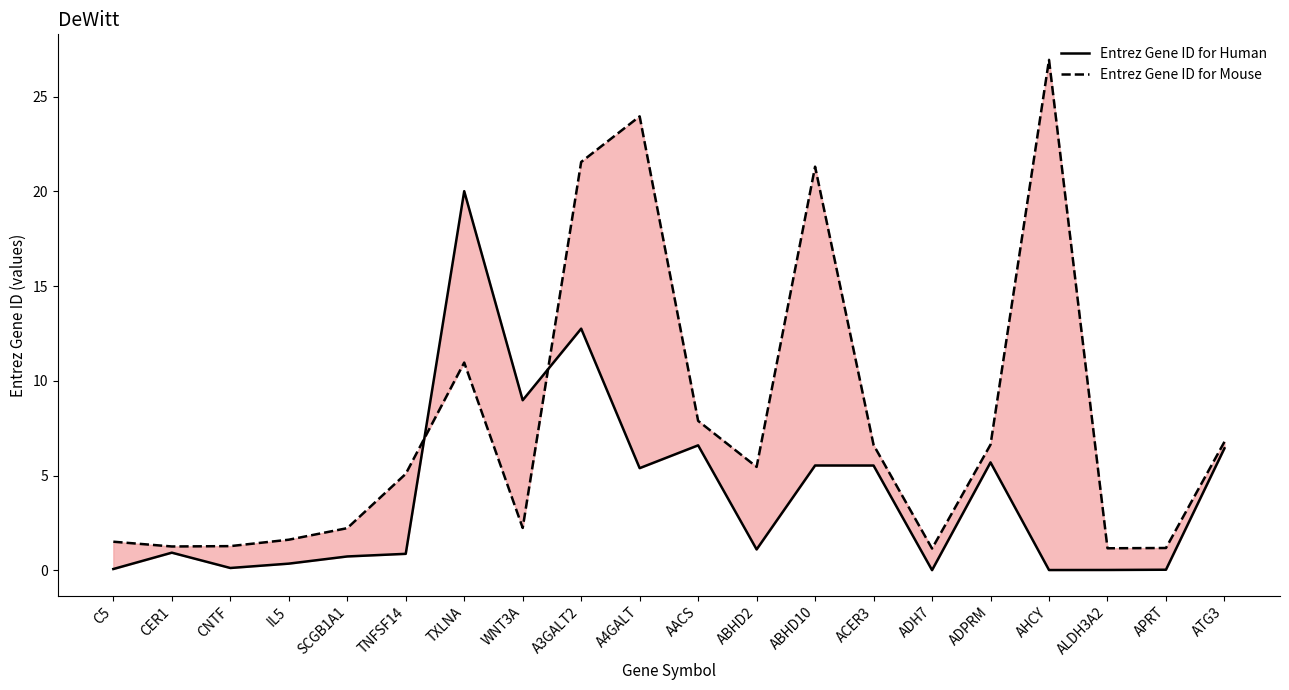

Which series has the largest total across all categories?

Entrez Gene ID for Mouse